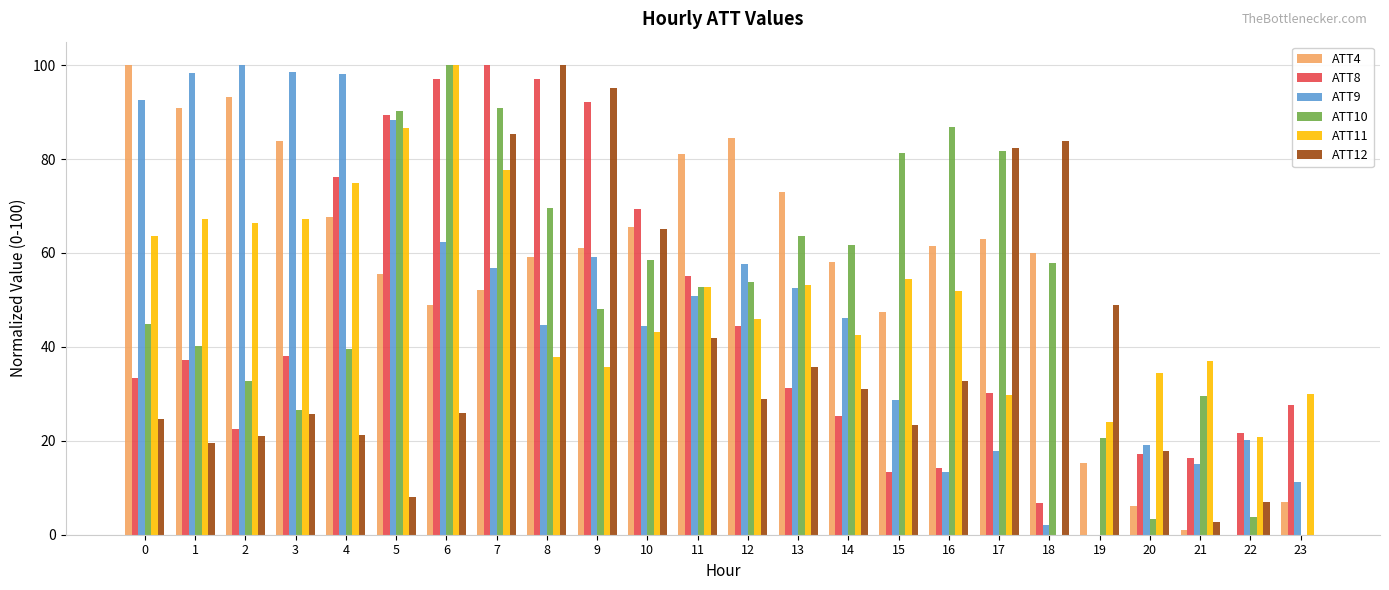

Is the value of ATT8 at 6 greater than the value of ATT12 at 18?

Yes